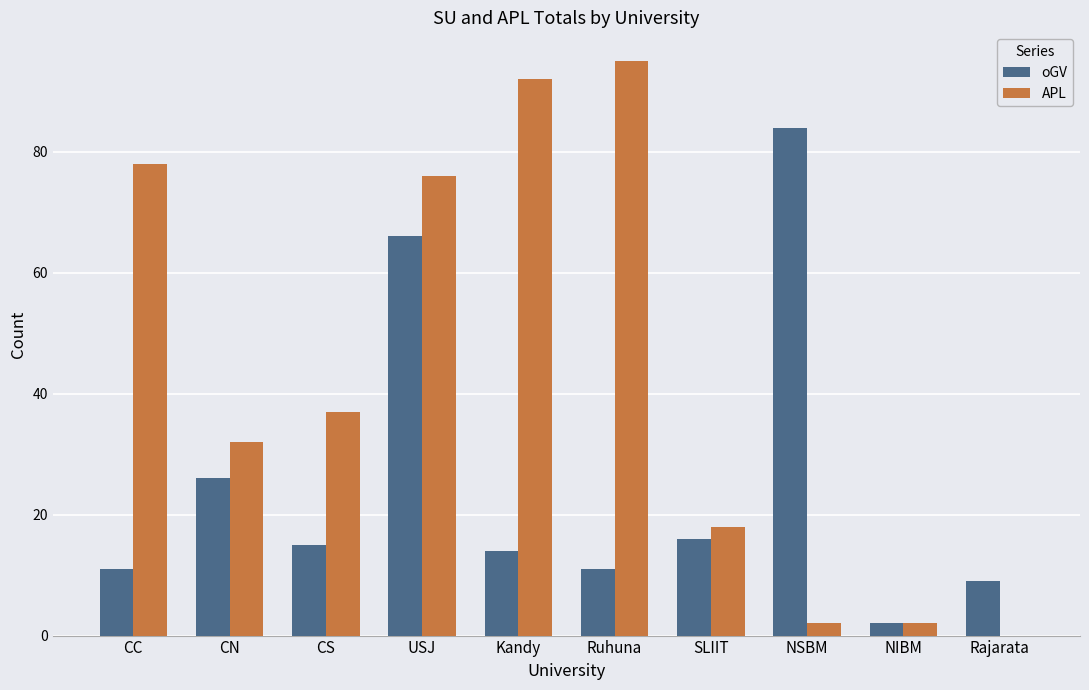

Reading left to right, what are all the values shown in this chart?

oGV: CC=11	CN=26	CS=15	USJ=66	Kandy=14	Ruhuna=11	SLIIT=16	NSBM=84	NIBM=2	Rajarata=9
APL: CC=78	CN=32	CS=37	USJ=76	Kandy=92	Ruhuna=95	SLIIT=18	NSBM=2	NIBM=2	Rajarata=0